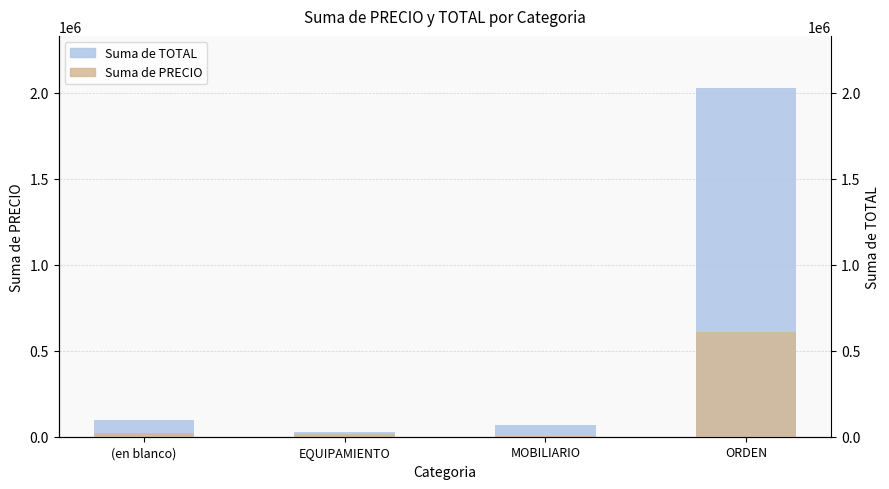

Which series has the largest total across all categories?

Suma de TOTAL